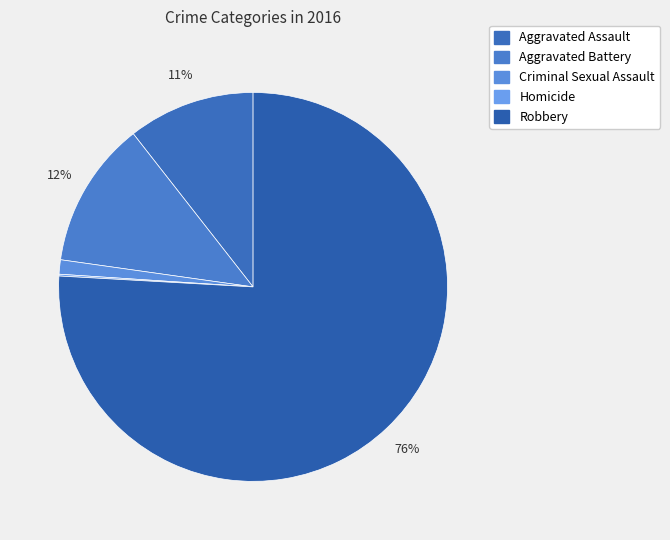

Rank the categories by value from lowest to highest.

Homicide, Criminal Sexual Assault, Aggravated Assault, Aggravated Battery, Robbery